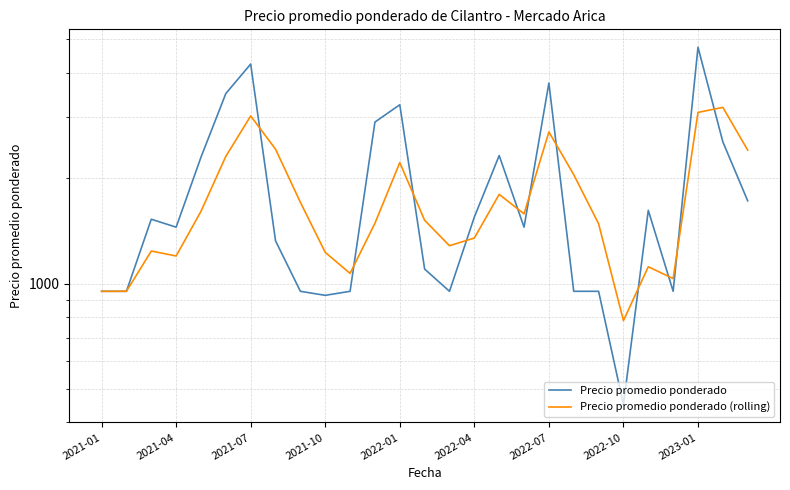

What is the label of the 5th point from the left?

2022-01